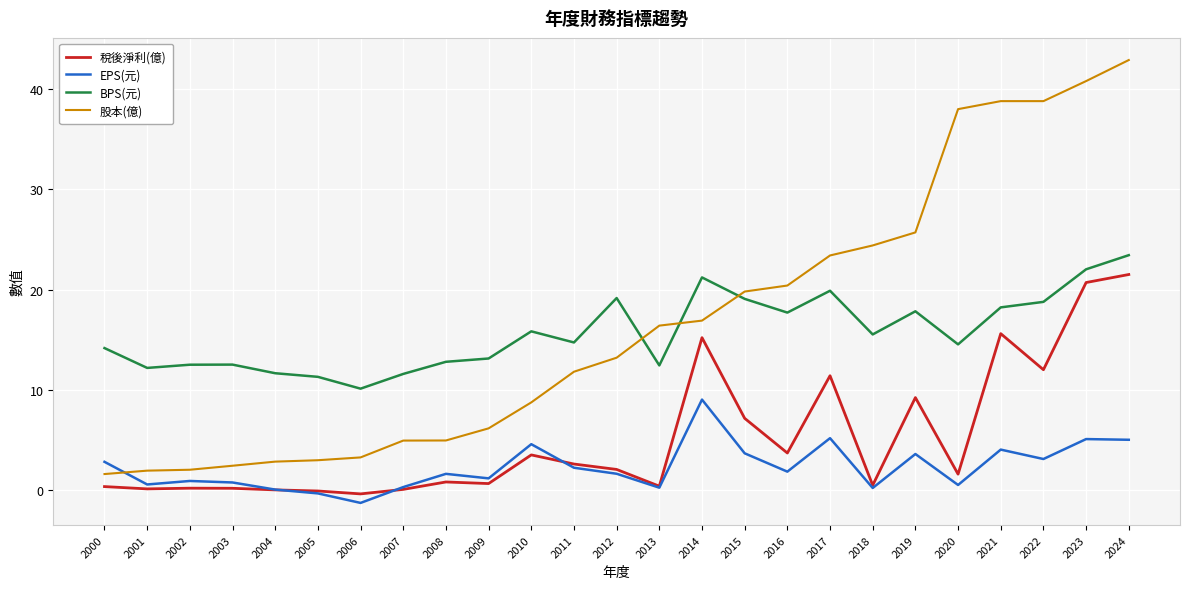

The 稅後淨利(億) series shows 9.2 at 2019. True or false?

True